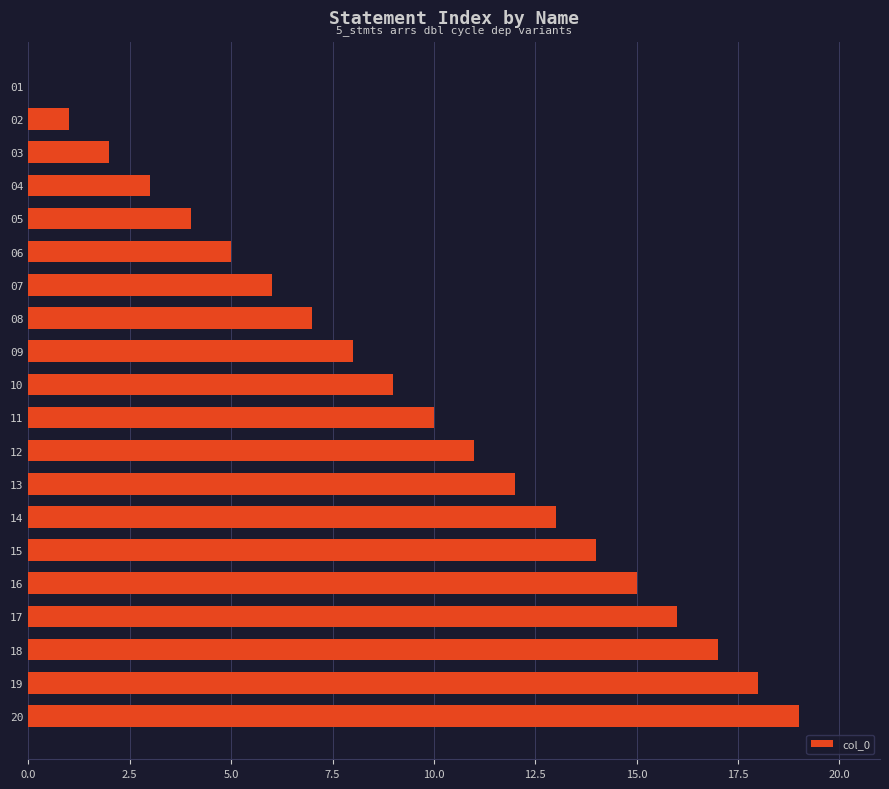

What is the maximum value shown in the chart?

19